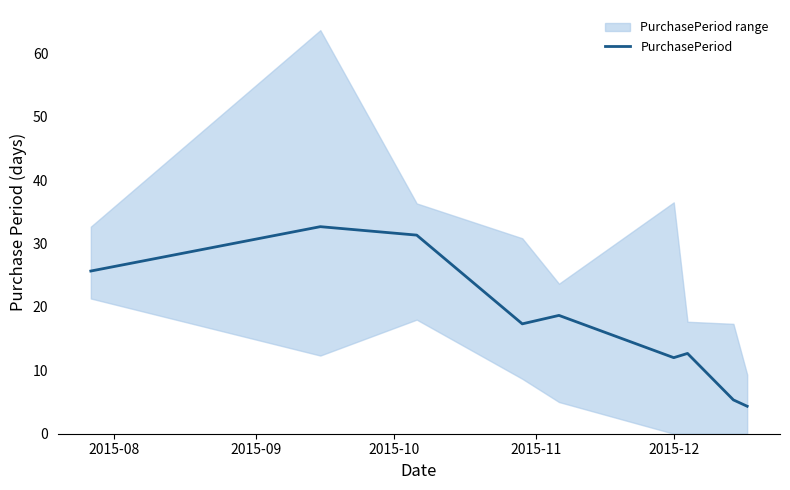

How many interior local valleys (lower than both neighbors) does the data have?

2